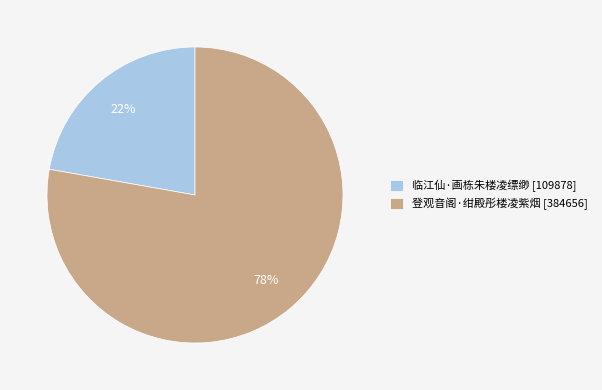

Between 登观音阁·绀殿彤楼凌紫烟 and 临江仙·画栋朱楼凌缥缈, which is larger?

登观音阁·绀殿彤楼凌紫烟